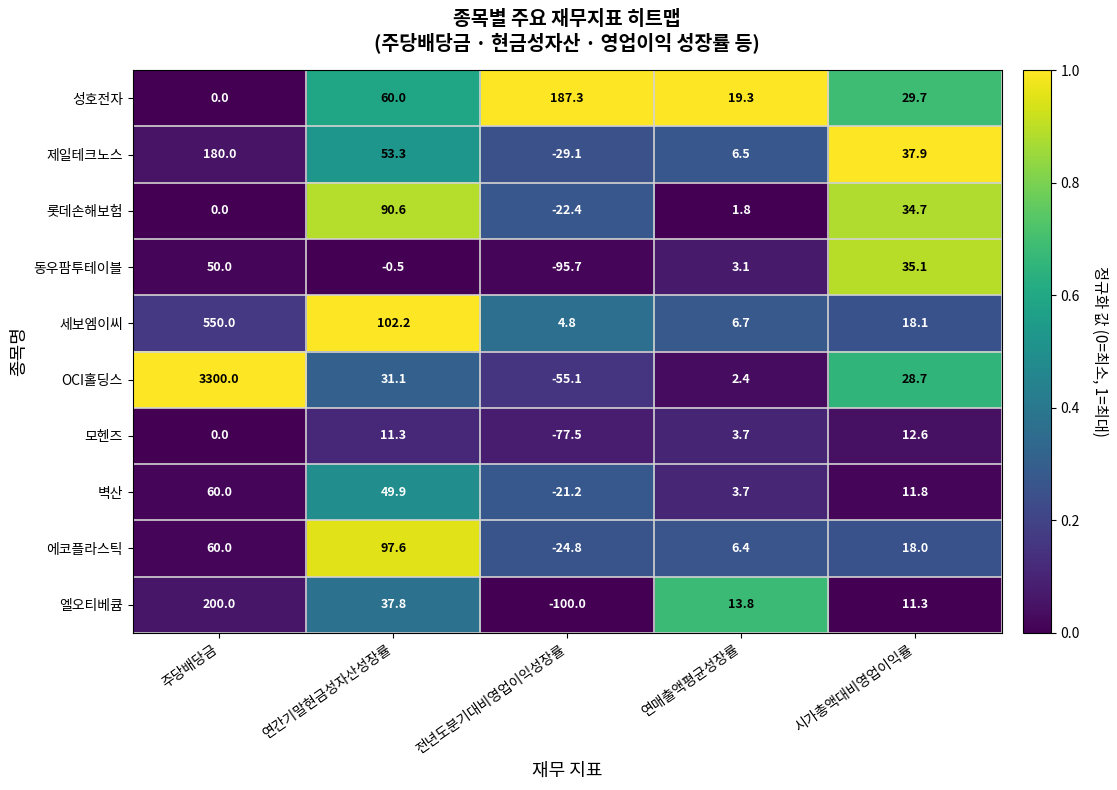

What is the greatest value displayed?

3300.0